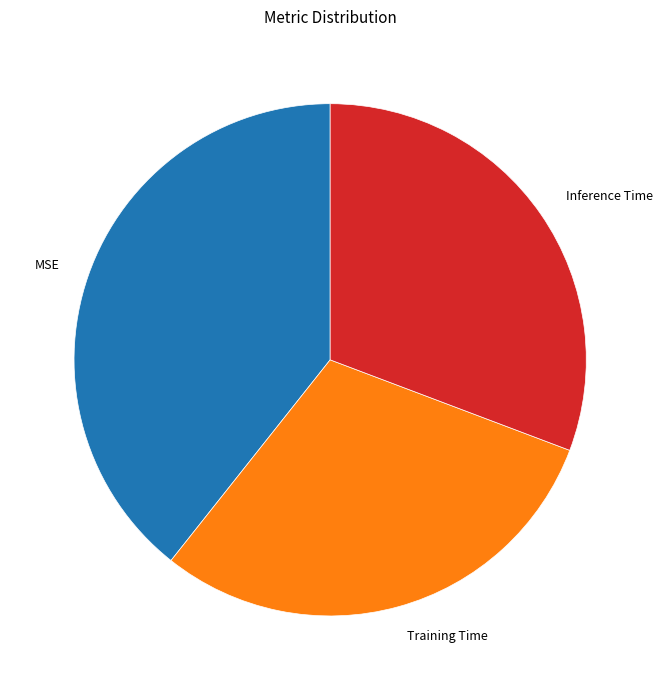

Is MSE the majority of the pie?

No